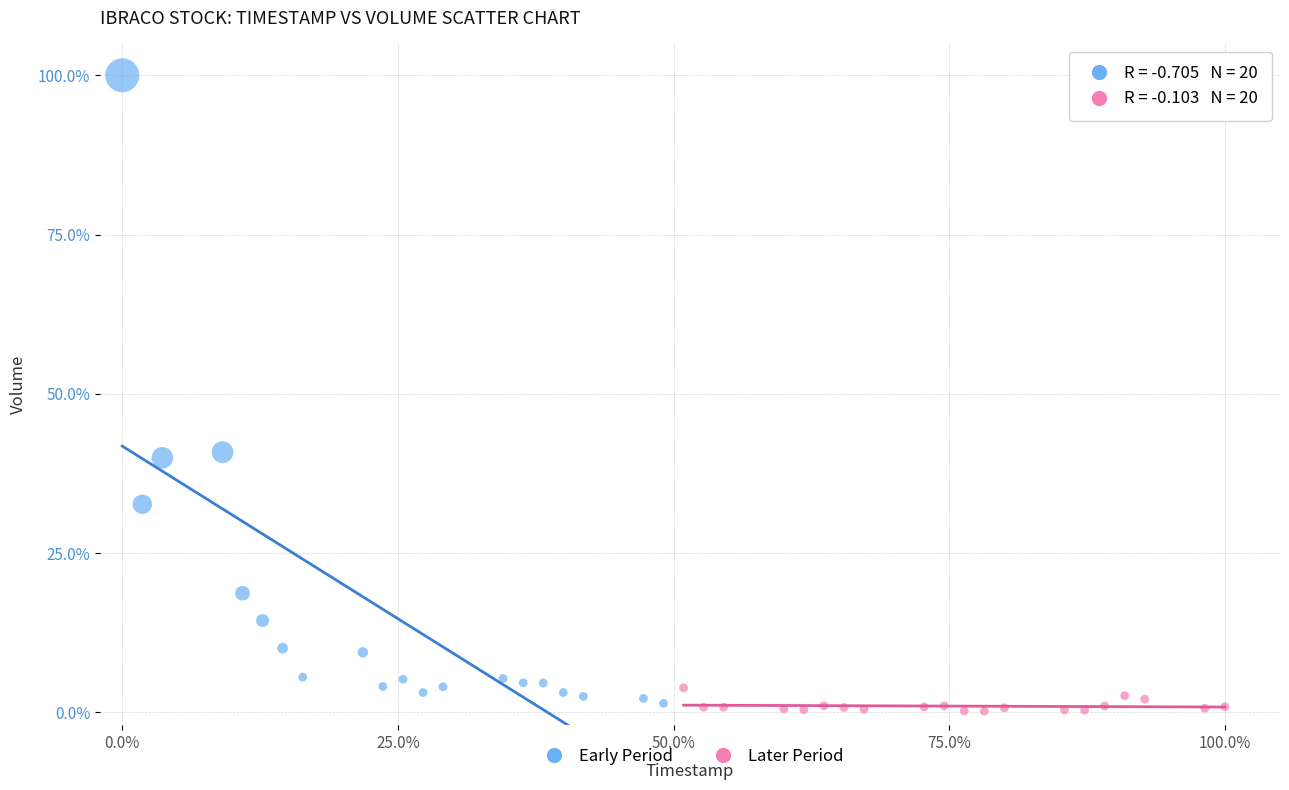

Which series contains the highest Y value?

Early Period